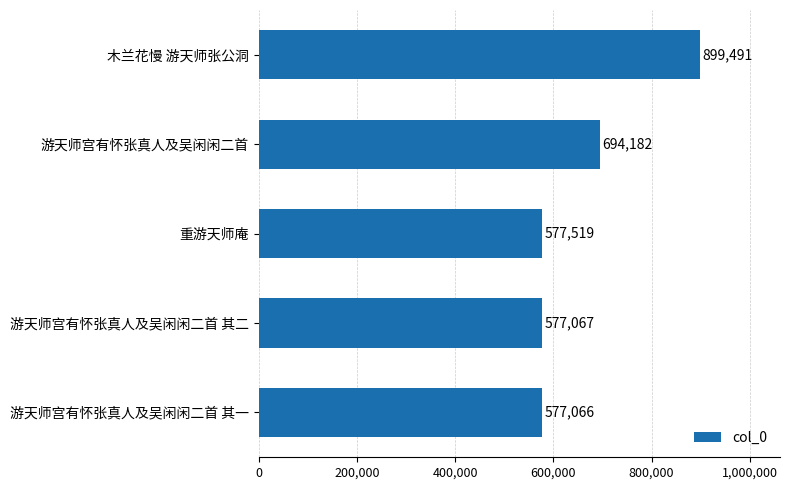

How many values are below 577519?

2